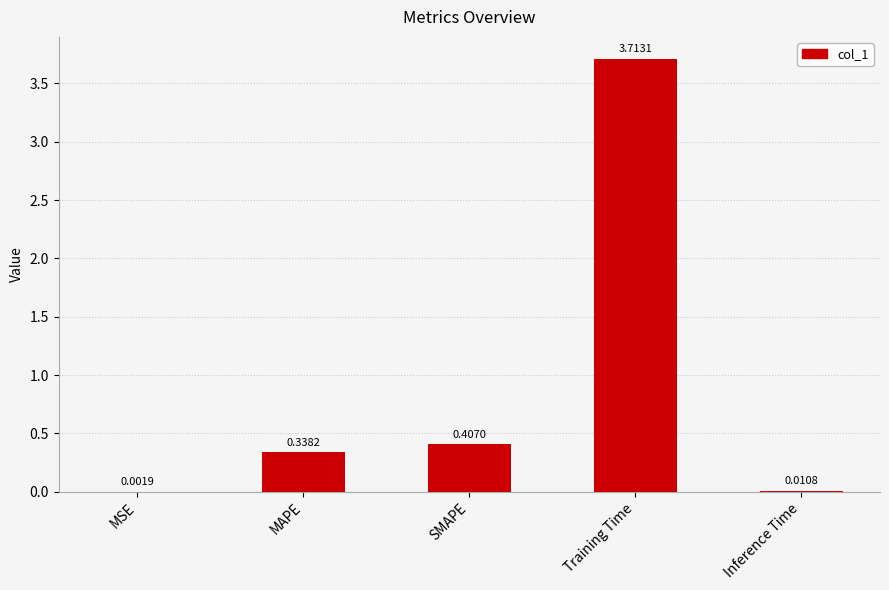

Where is the data nearest to the value 1?

SMAPE